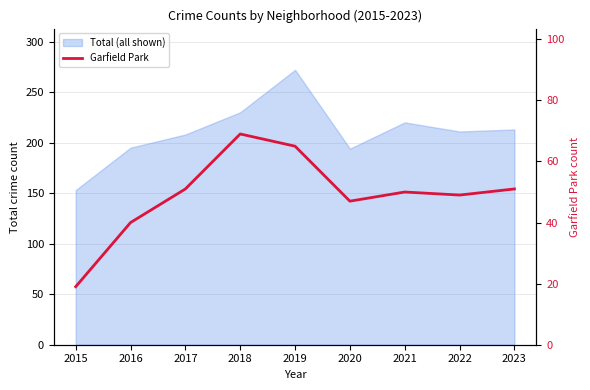

Does the chart have visible grid lines?

Yes